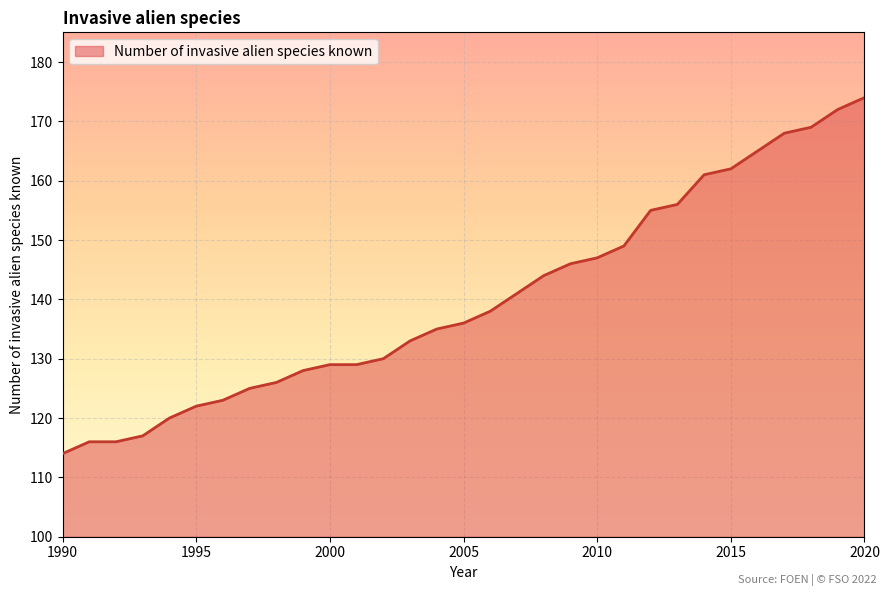

True or false: the data has more than 2 interior local peaks.

False